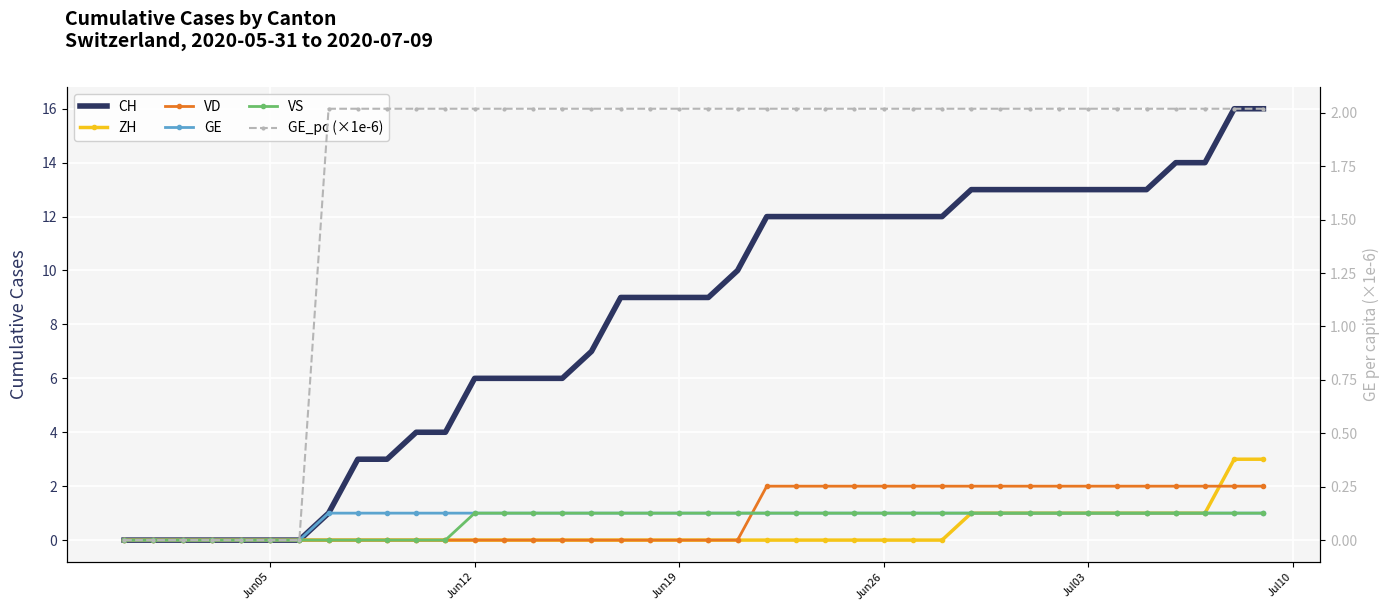

Where is GE_pc (×1e-6) nearest to the value 1?

Jun05